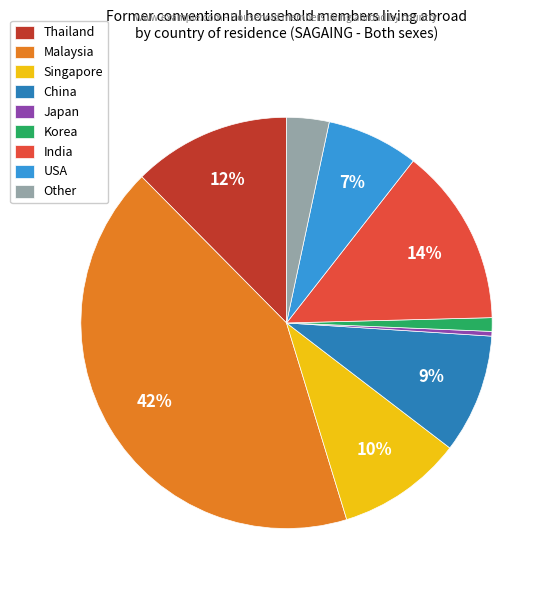

To the nearest percent, what percentage of the pie is USA?

7%